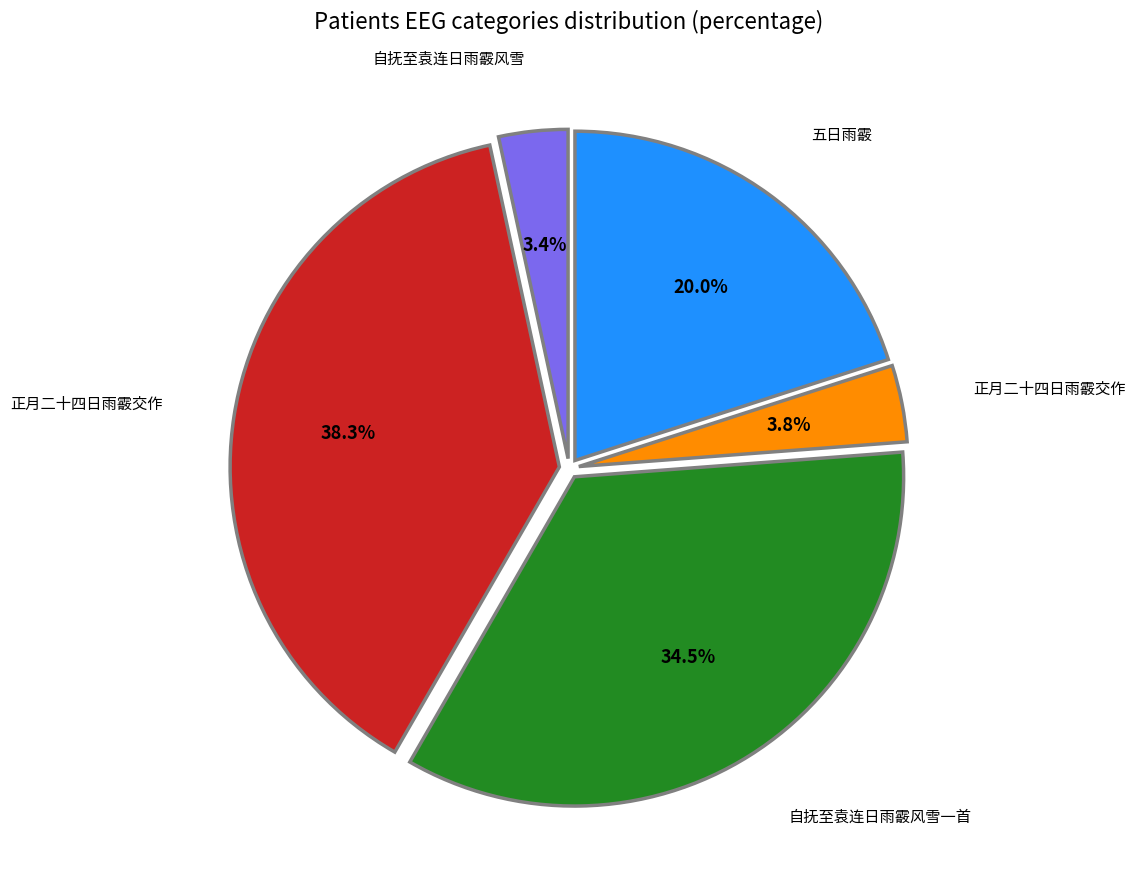

Is there a majority slice in this chart?

No